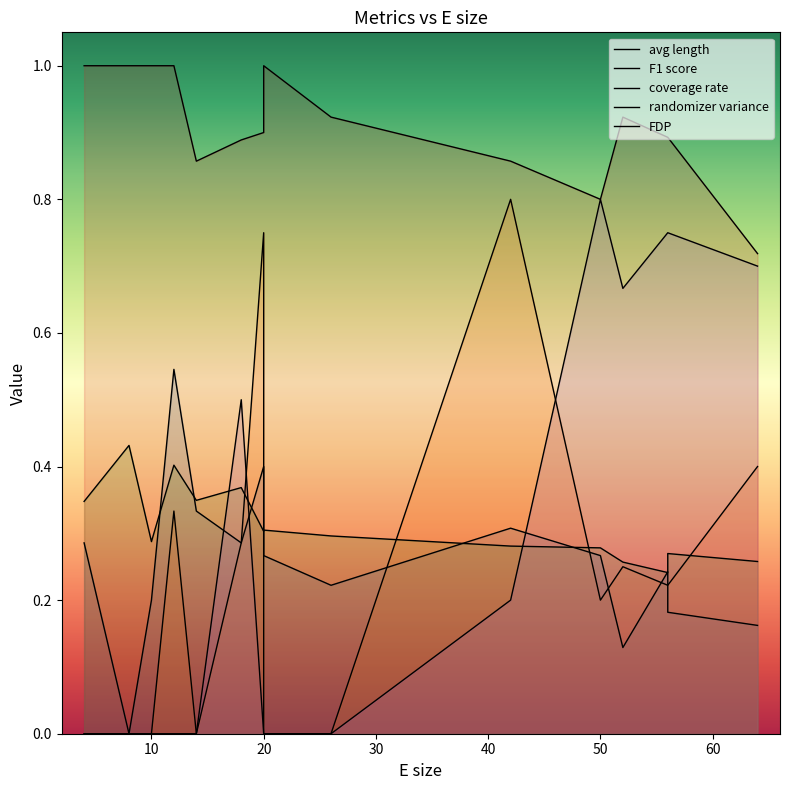

What is the sum of all FDP values?

4.4